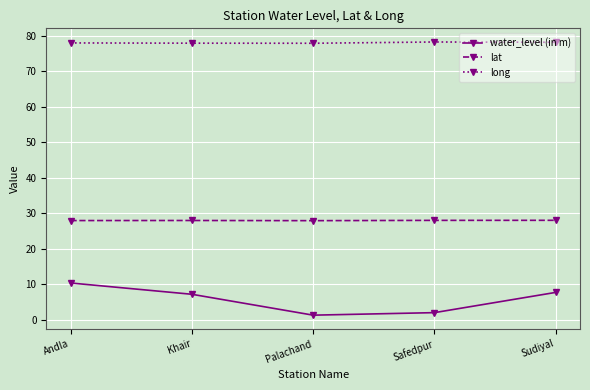

True or false: lat and long intersect in this chart.

False